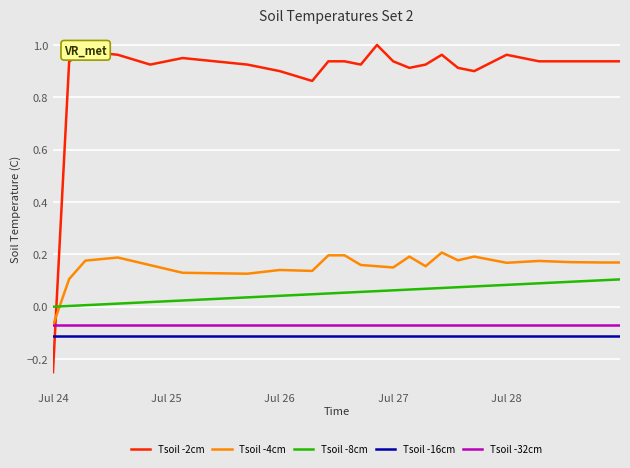

How many times do Tsoil -32cm and Tsoil -2cm cross each other?

1